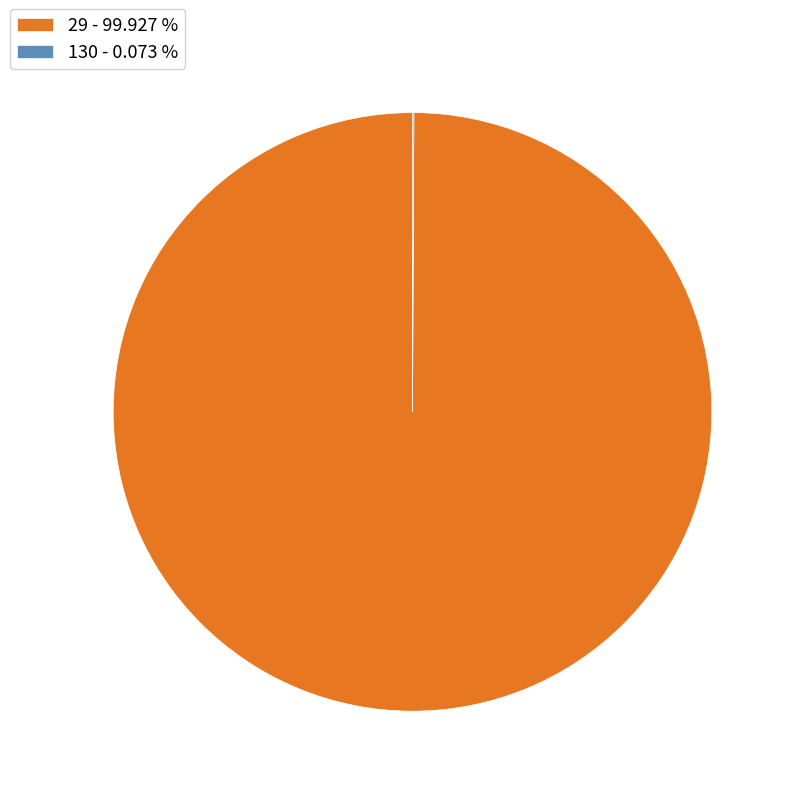

Does 29 - 99.927 % represent more than half of the total?

Yes